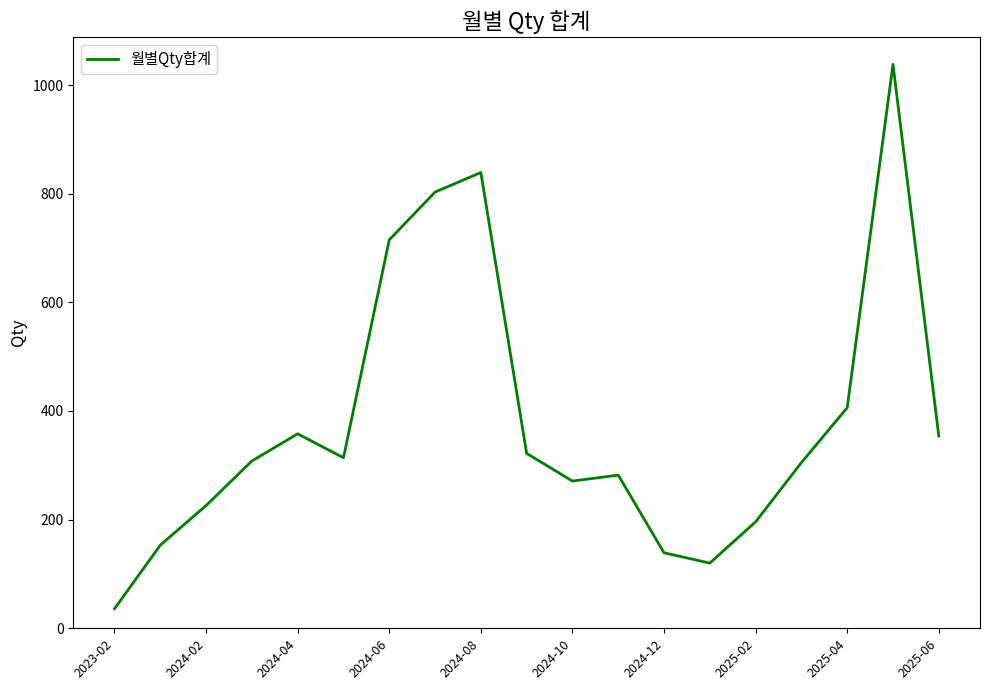

What is the sum of all values?

7185